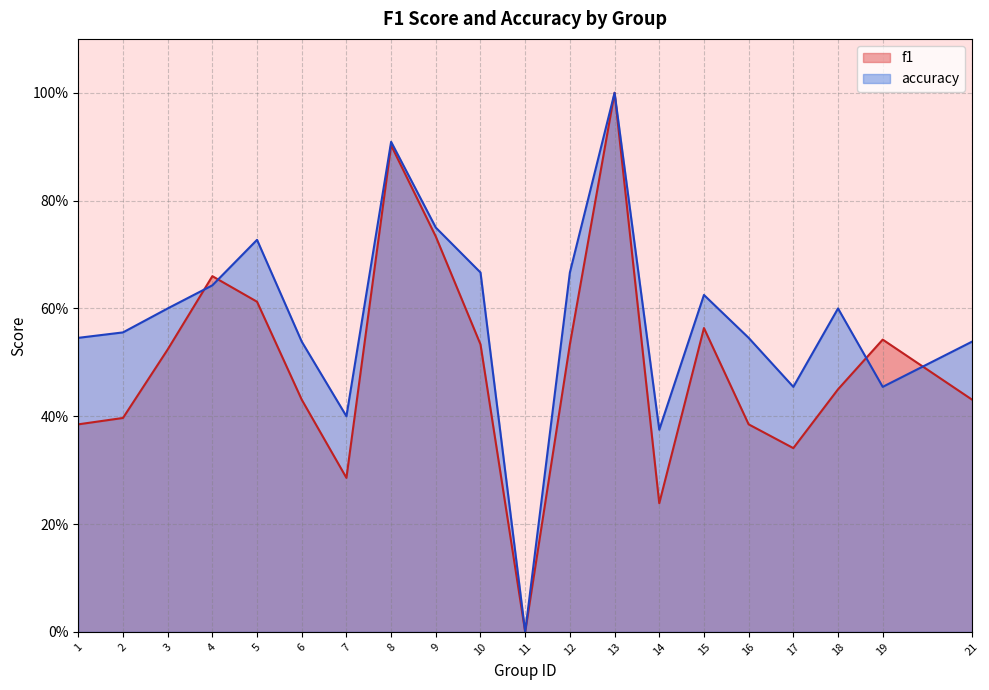

What is the total value across all series at 8?

1.8